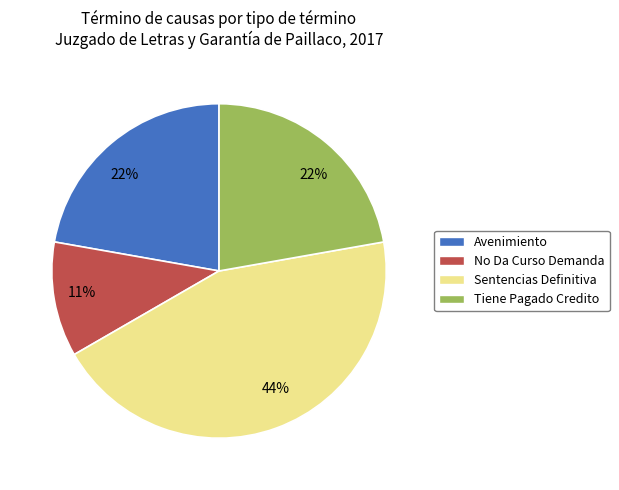

Is there a majority slice in this chart?

No